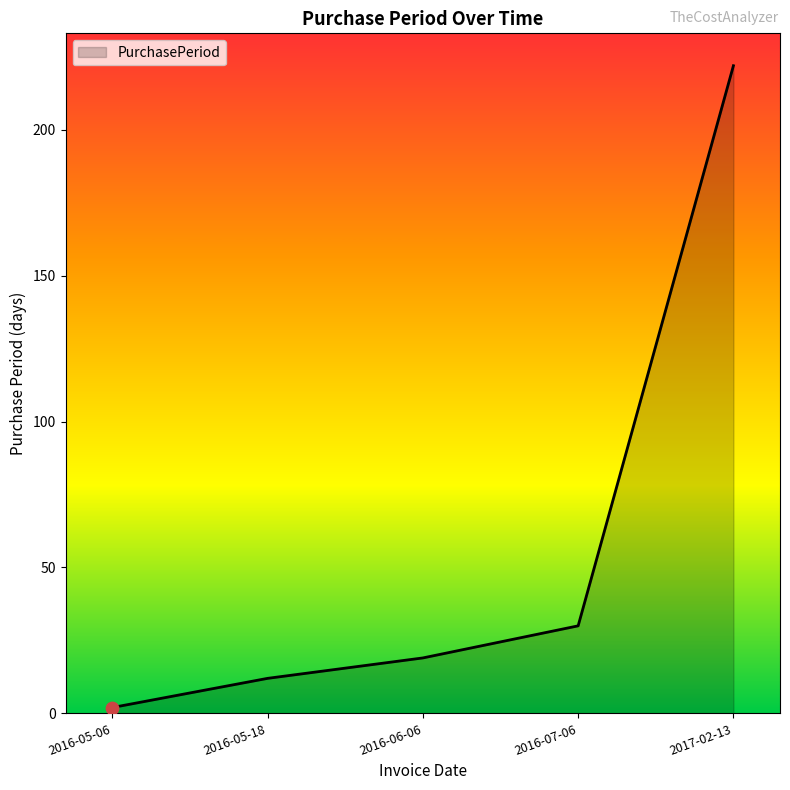

What is the change in value from 2016-05-06 to 2016-07-06?

+28